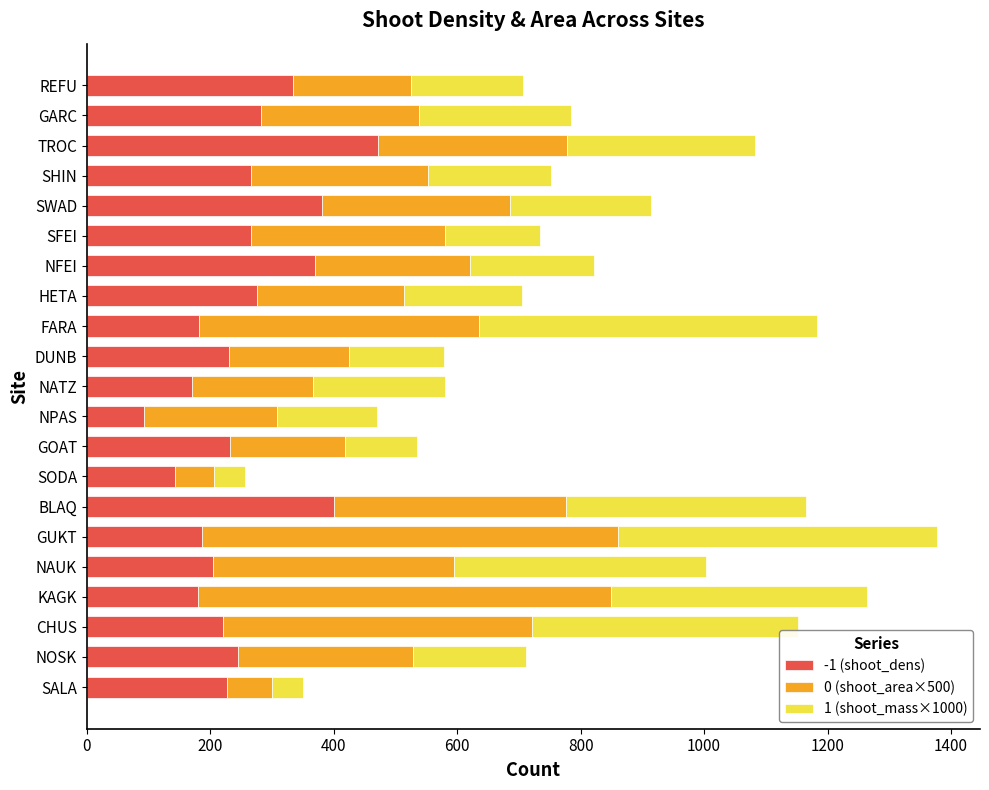

What is the total value across all series at HETA?

704.3